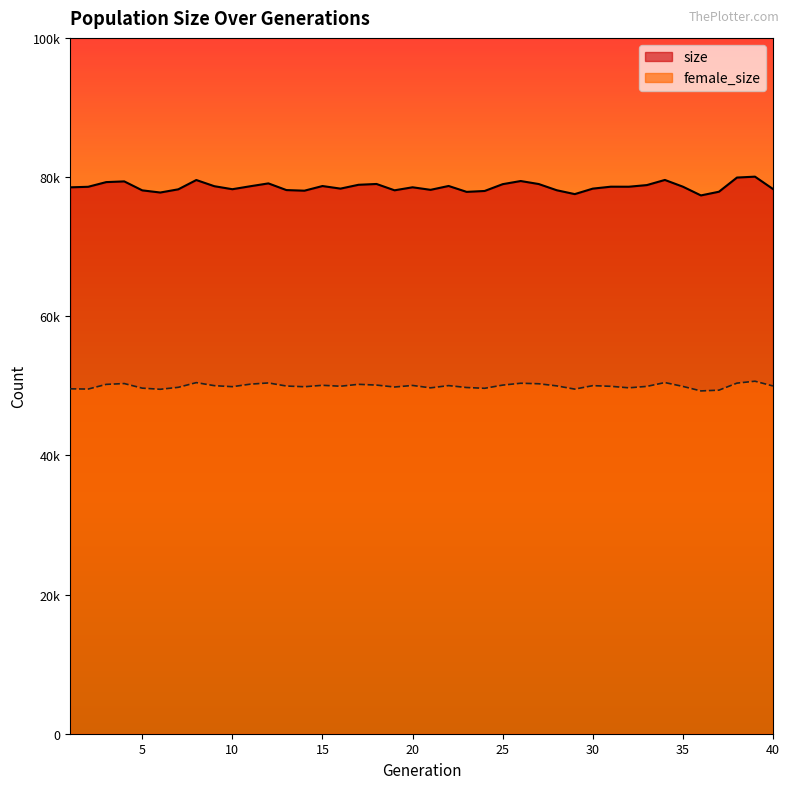

Is it true that size equals 78720 at 22?

True